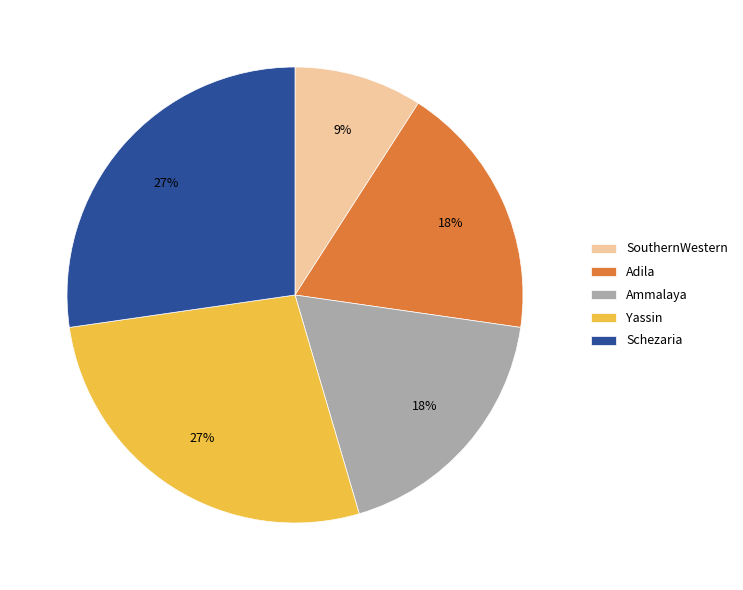

Do Schezaria and Yassin together represent more than half of the pie?

Yes